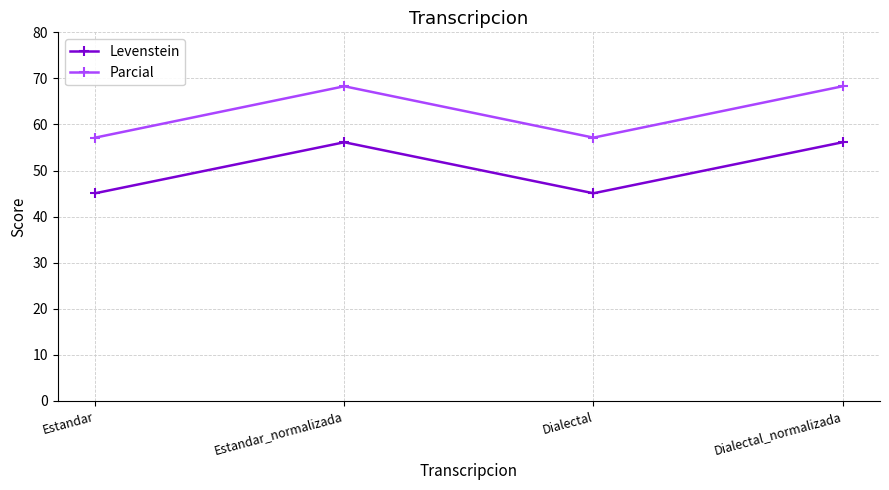

Rank the series by their average value, from highest to lowest.

Parcial, Levenstein